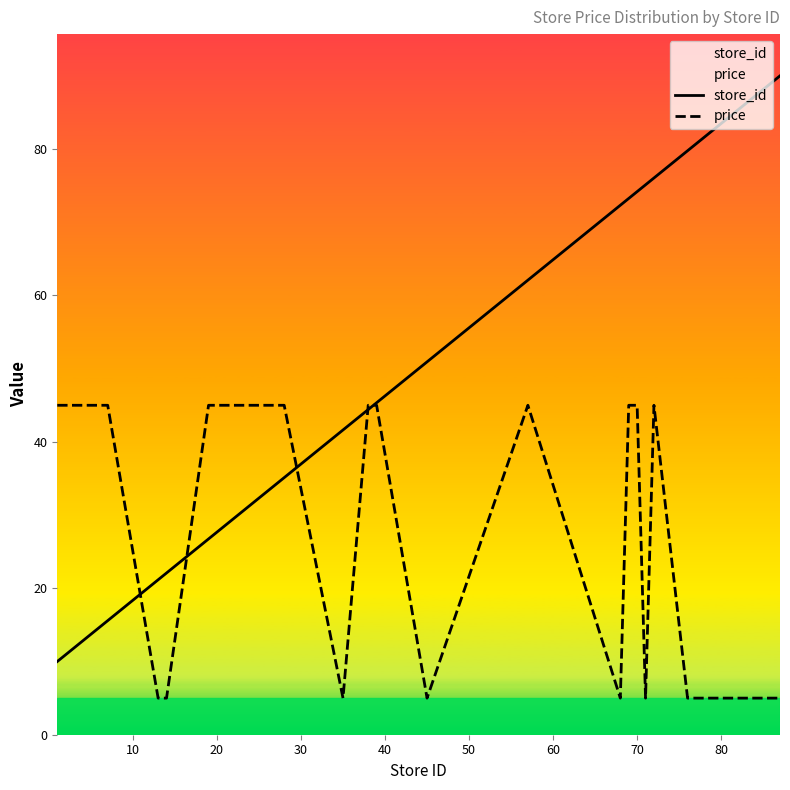

What is the minimum value shown in the chart?

5.0